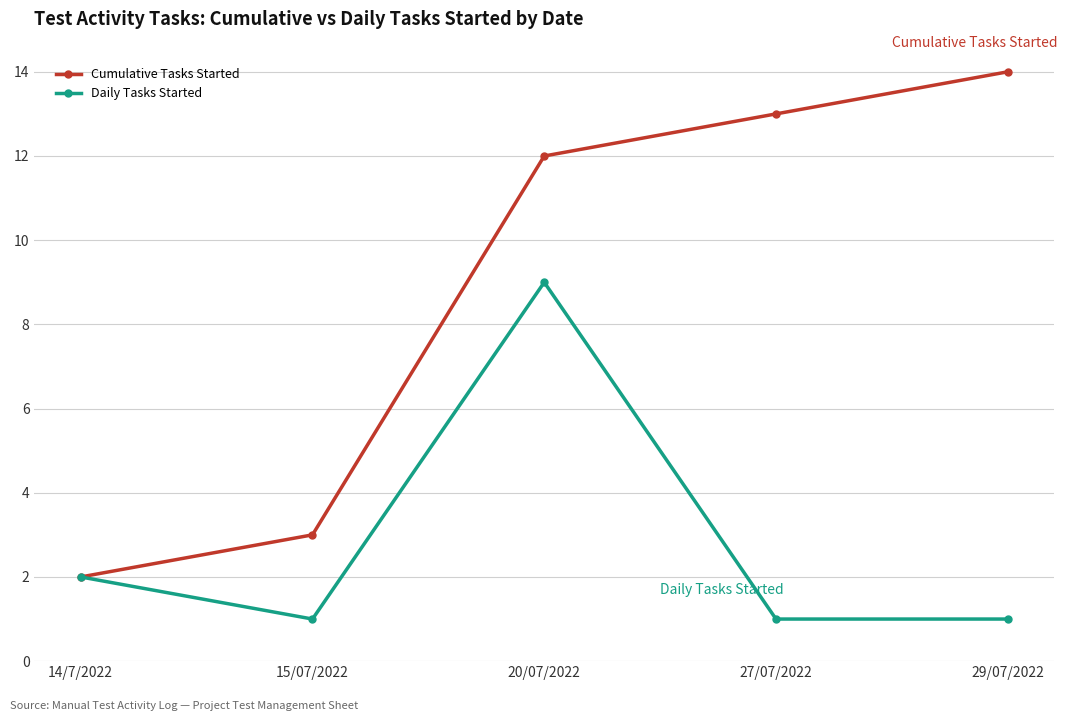

What position from the left is 20/07/2022?

3